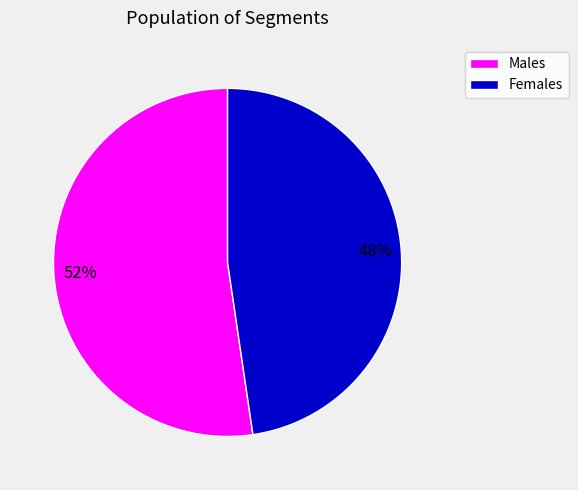

Is there any slice that represents more than half of the pie?

Yes